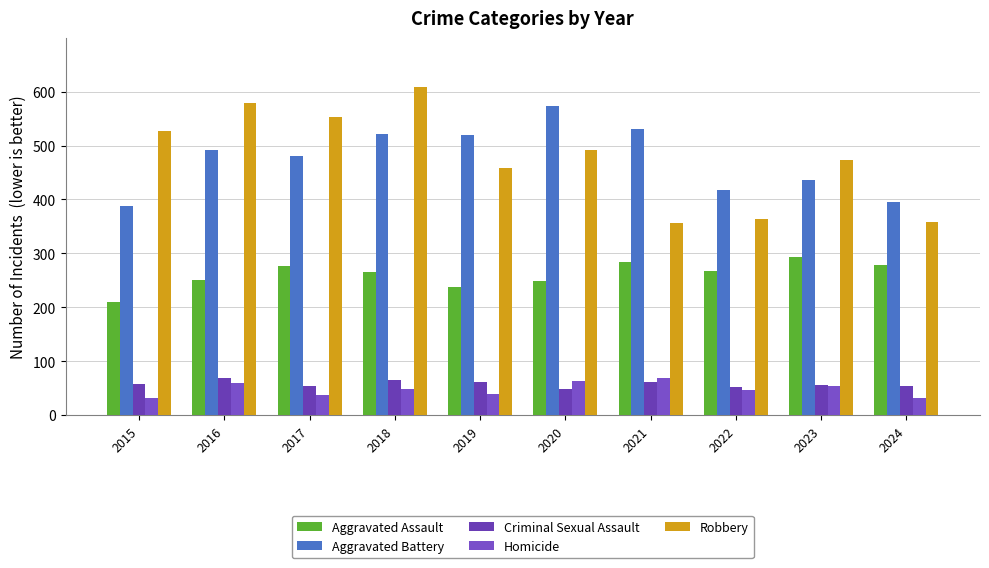

Where is Aggravated Assault nearest to the value 251?

2016